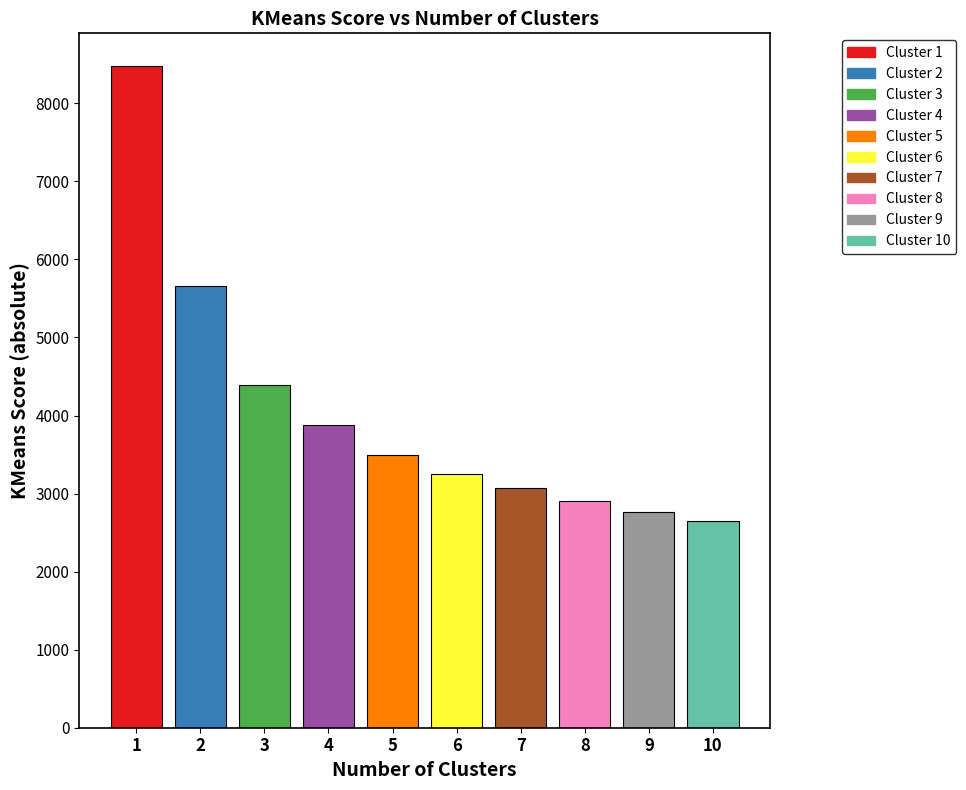

What is the average value?

4054.4